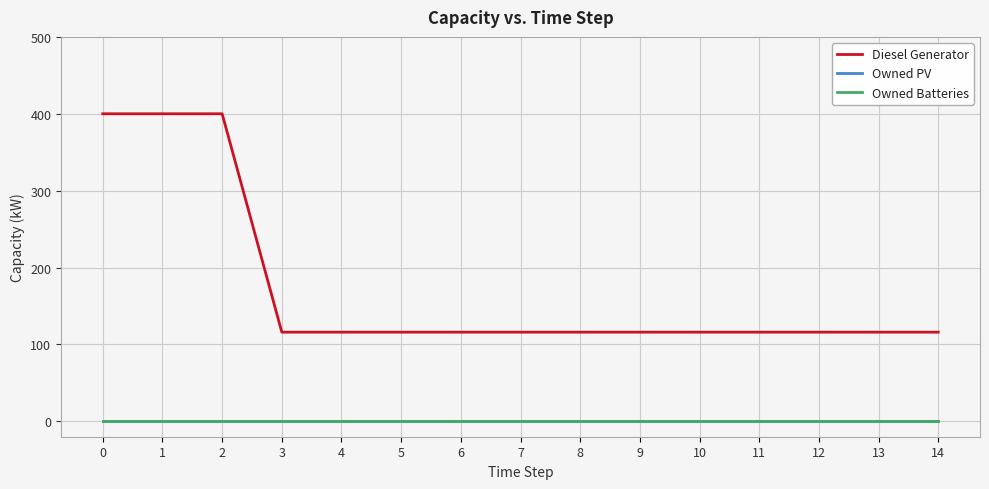

Is this an area chart (filled region under the line)?

No